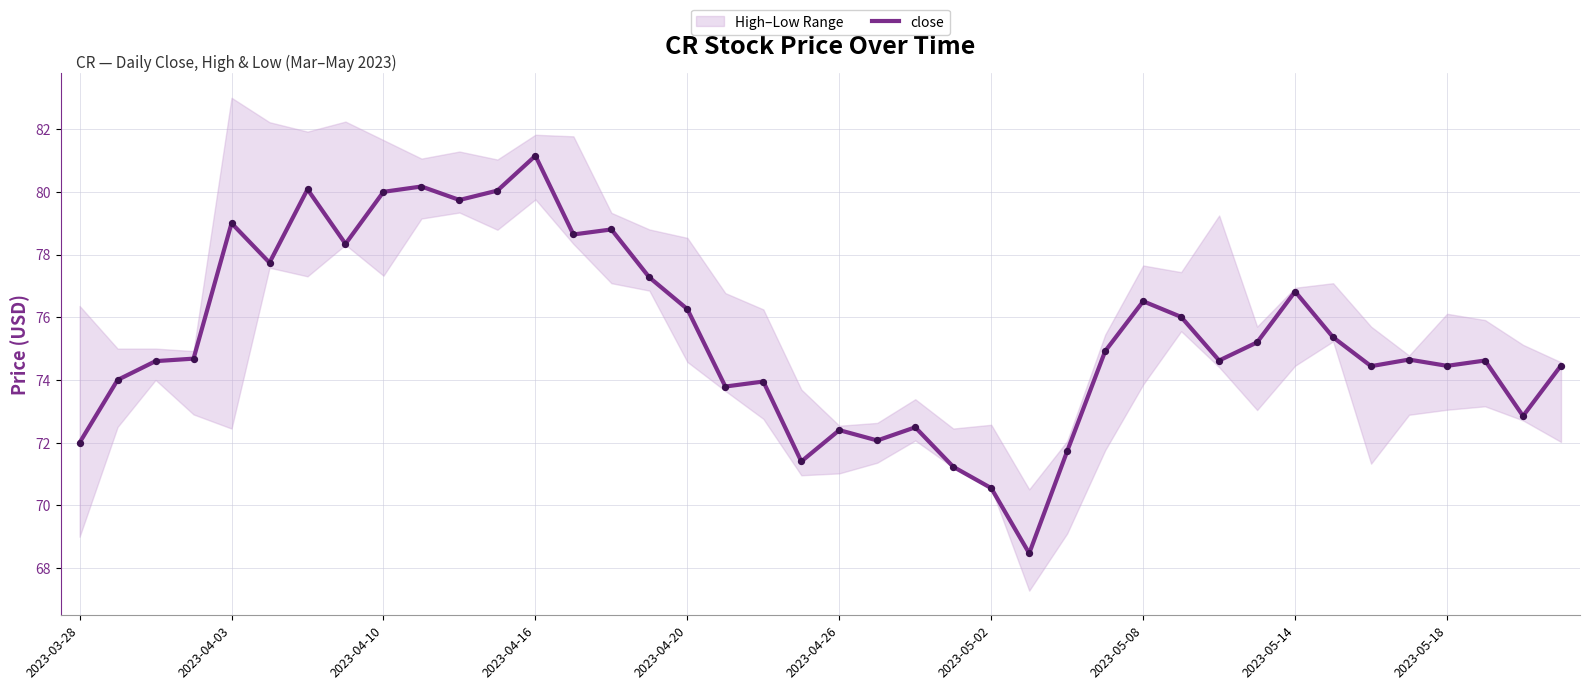

The value of close at 2023-05-02 is 70.6. True or false?

True